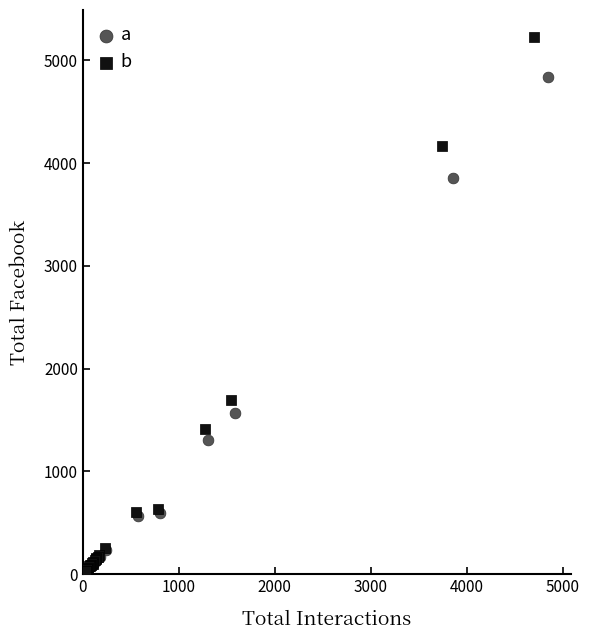

Which series reaches the maximum Y coordinate?

b